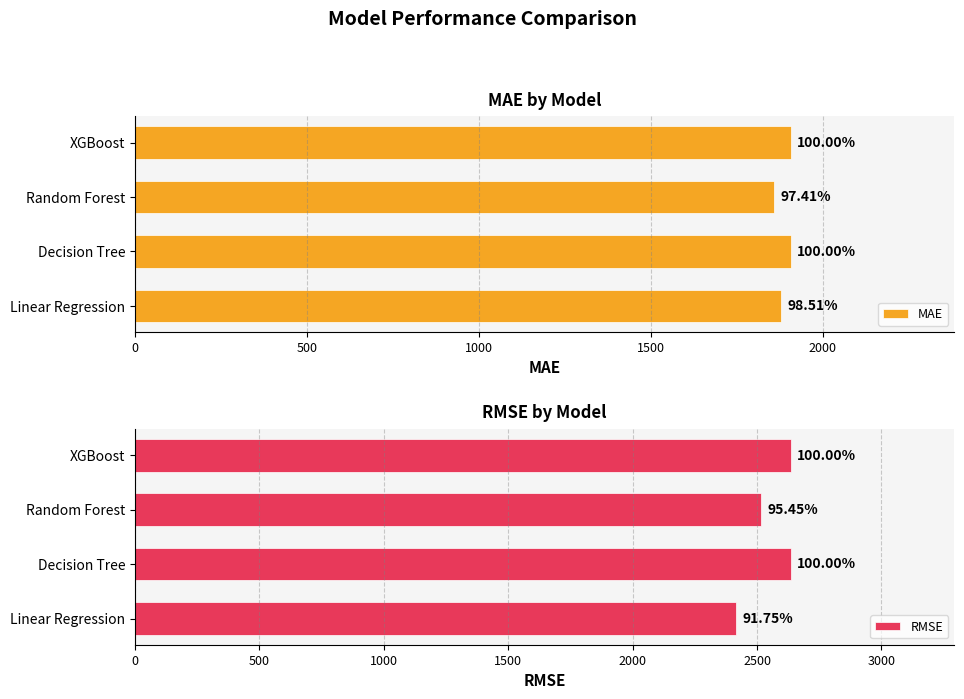

Rank the series at XGBoost from lowest to highest value.

MAE, RMSE